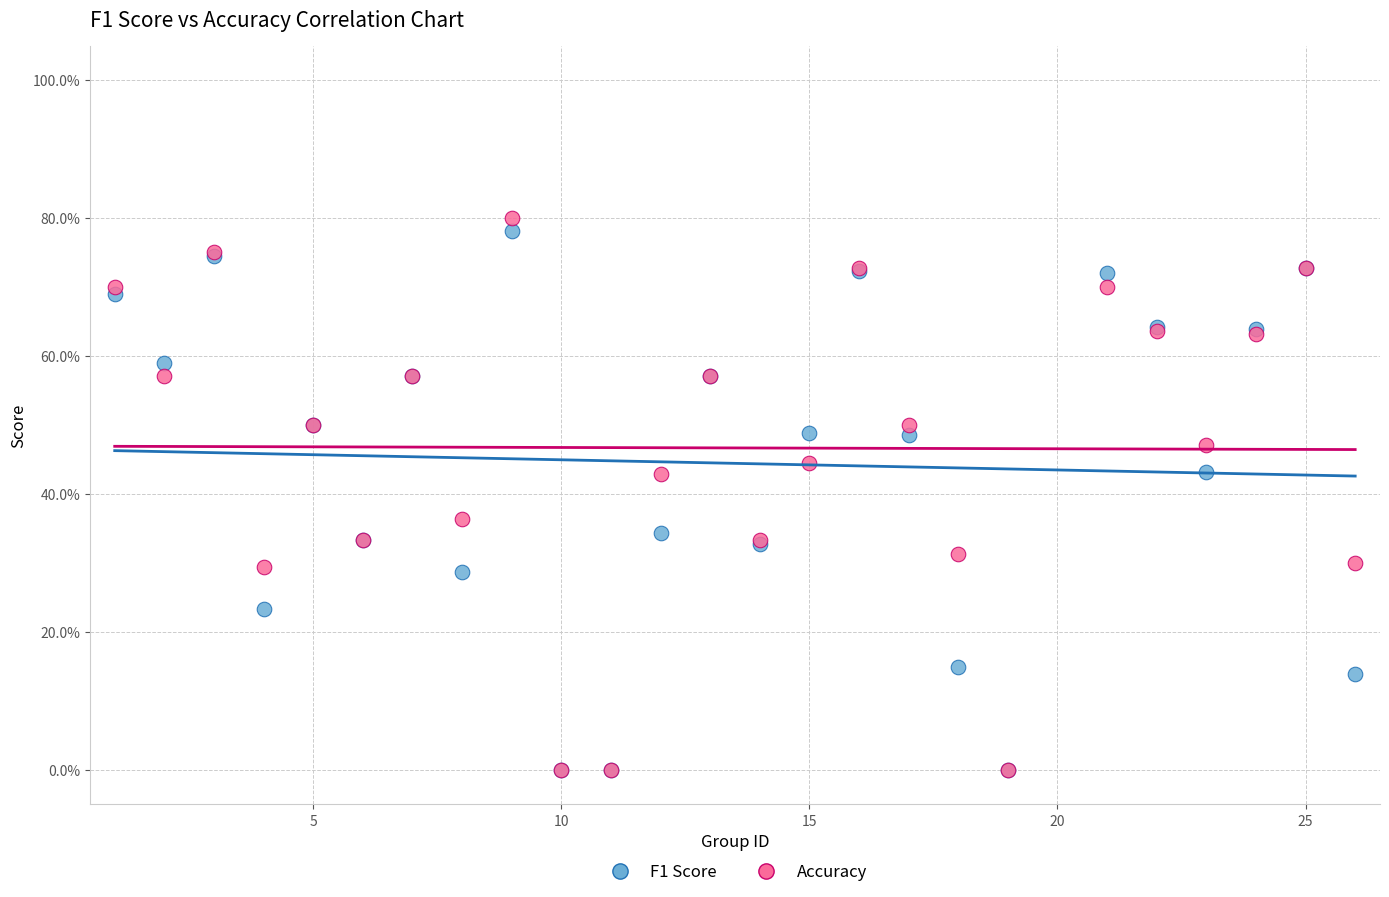

Which series has the largest Y range (max minus min)?

Accuracy